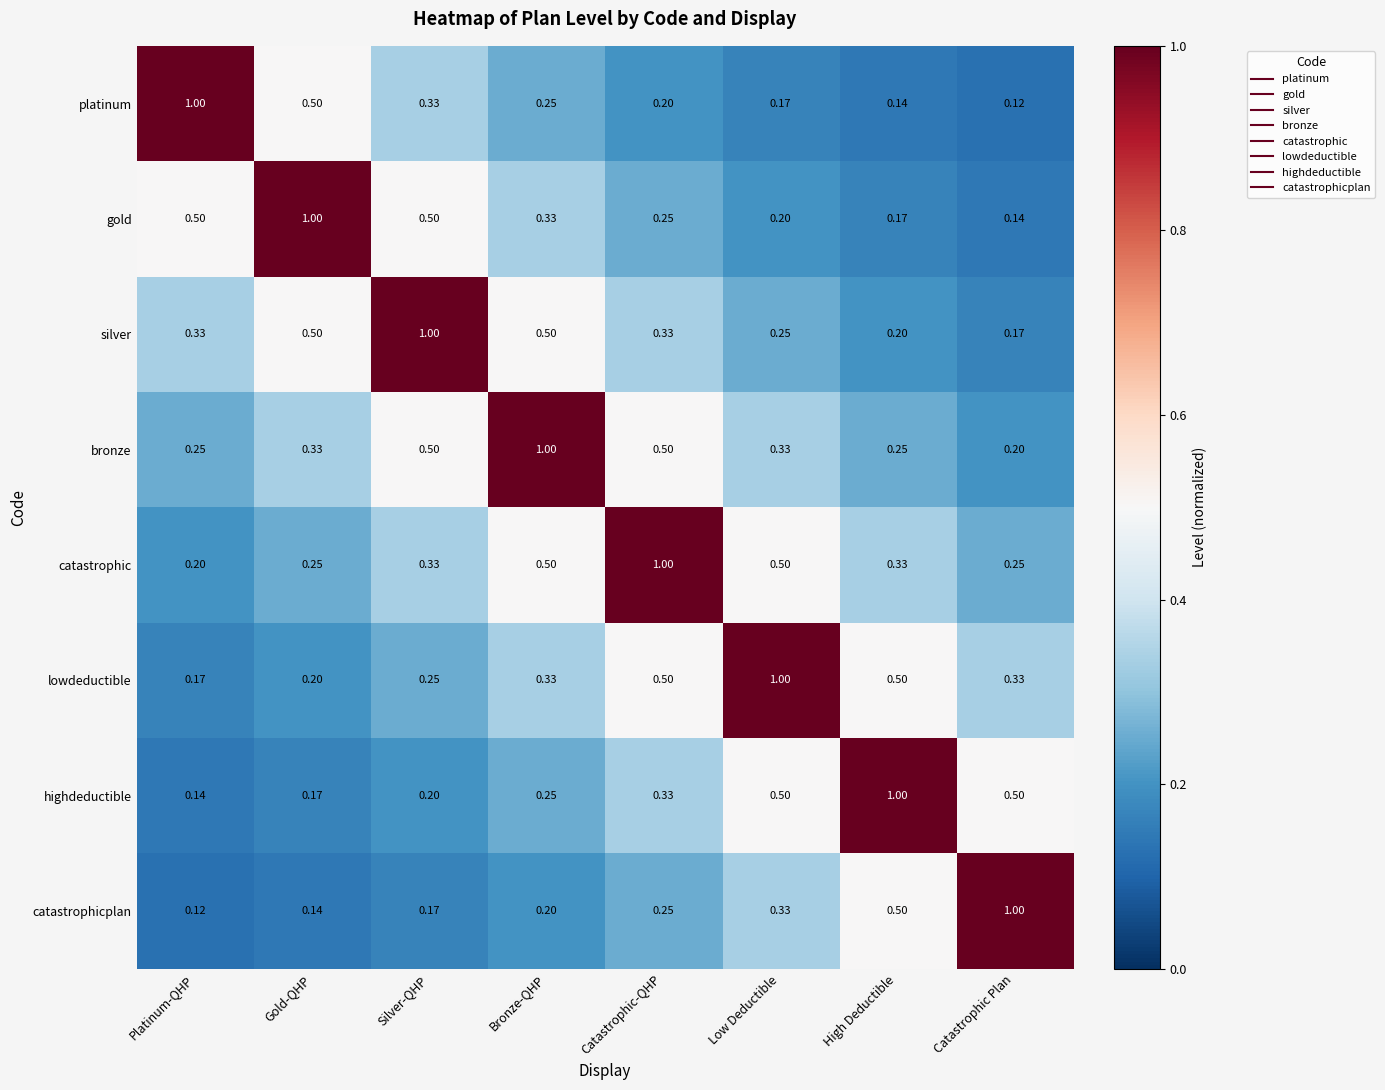

Is the value of catastrophicplan at Bronze-QHP greater than the value of gold at Gold-QHP?

No